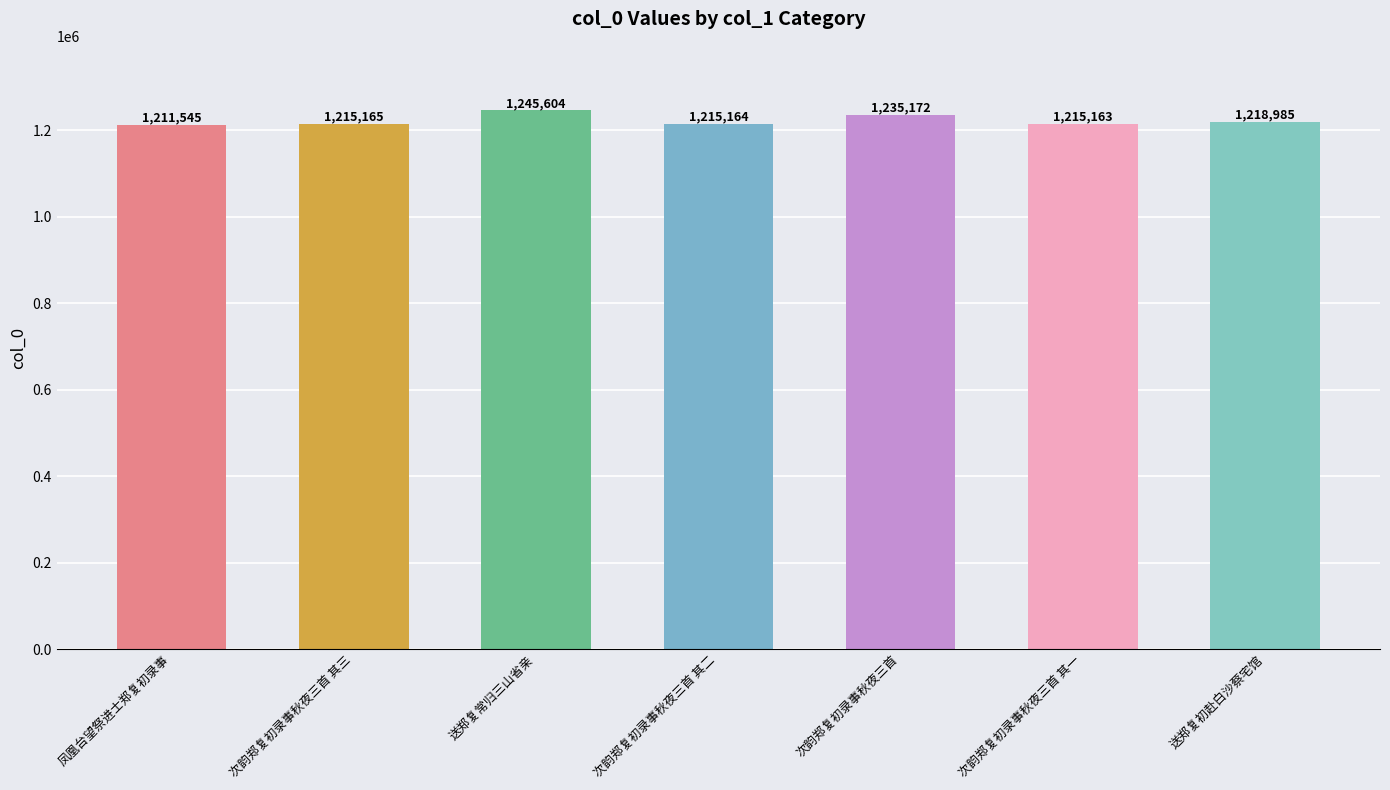

What is the label of the 1st bar from the left?

凤凰台望祭进士郑复初录事